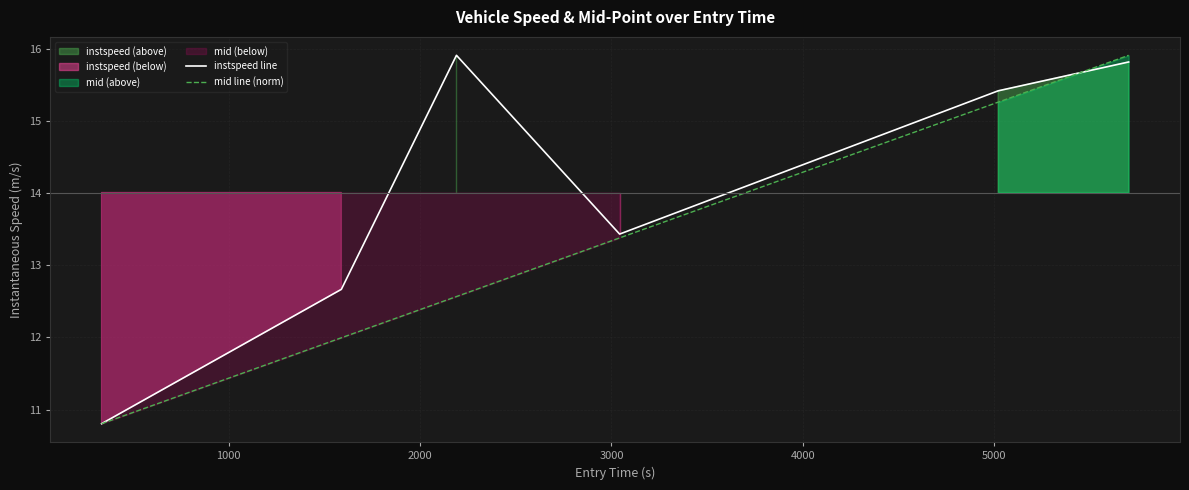

The mid line (norm) series shows 9.4 at 5000. True or false?

False